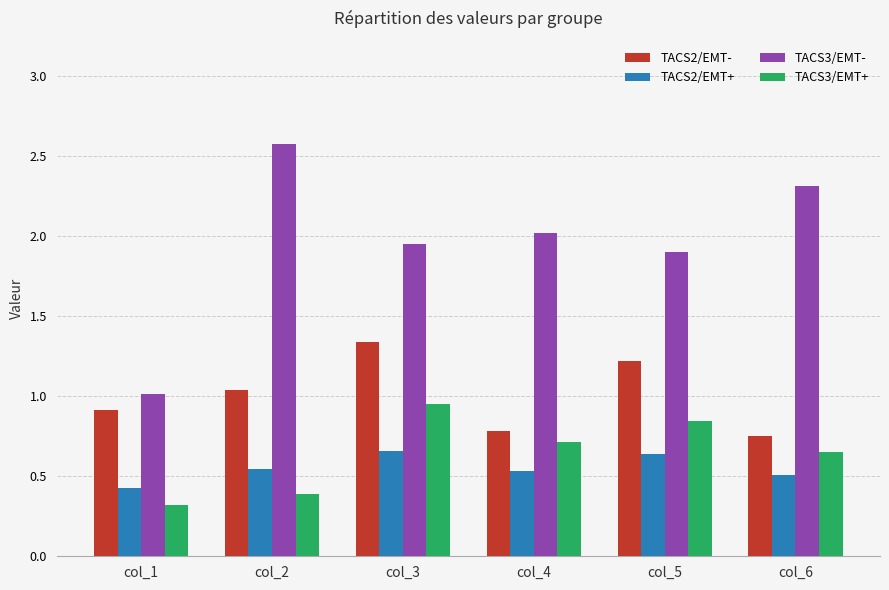

Is it true that TACS2/EMT- equals 1.2 at col_6?

False